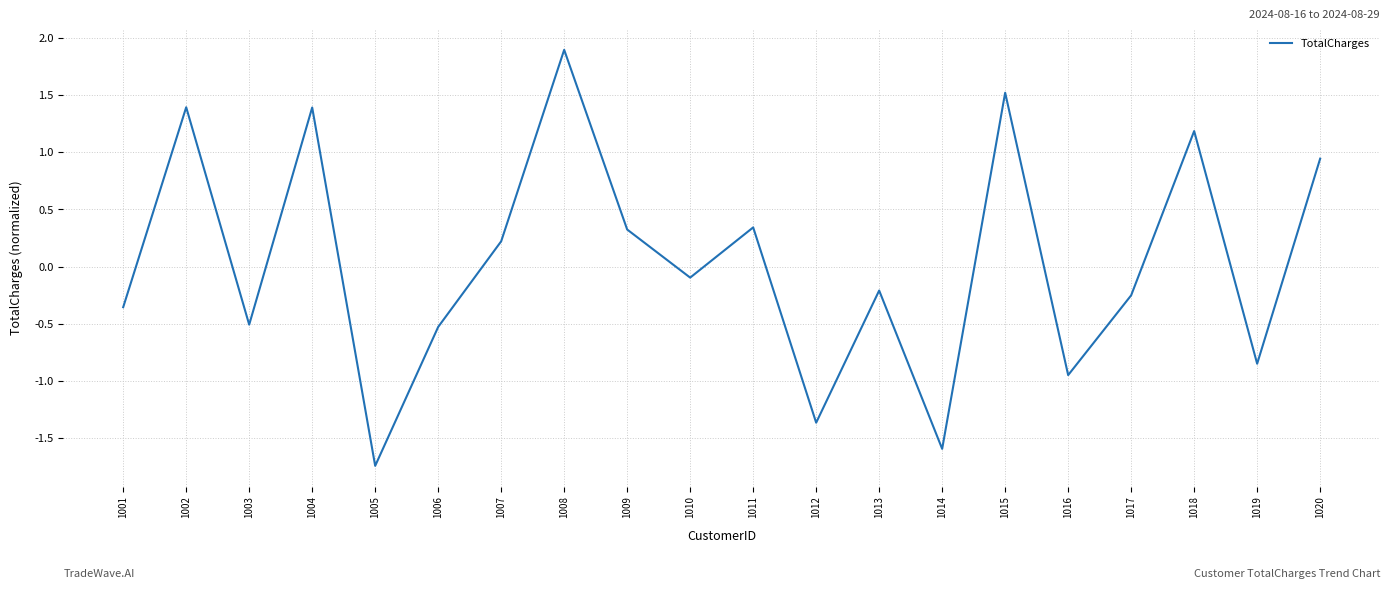

Read the value at 1014.

-1.6